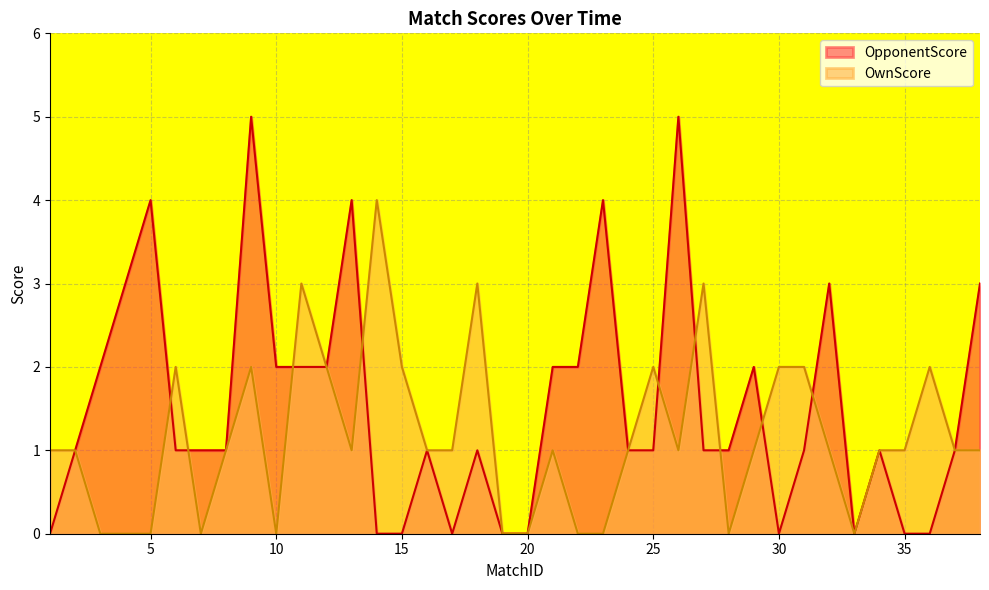

How many times do OwnScore and OpponentScore cross each other?

9